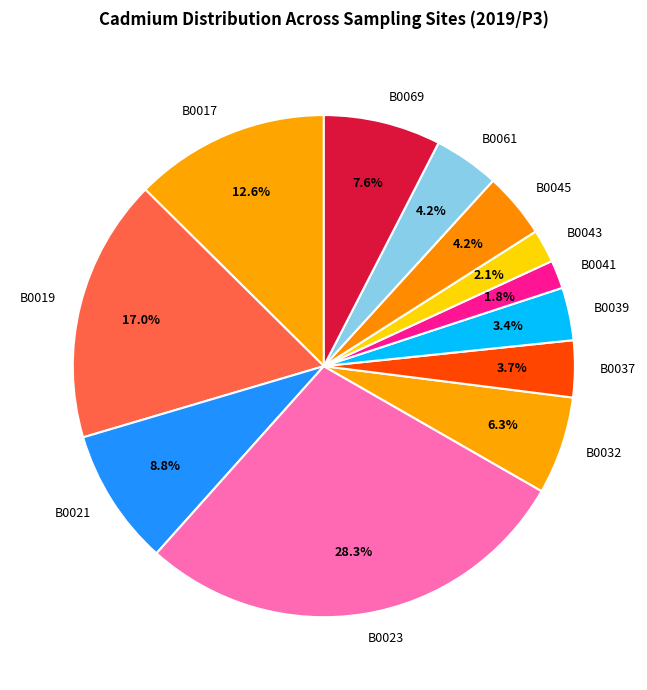

Which has a higher value, B0032 or B0037?

B0032